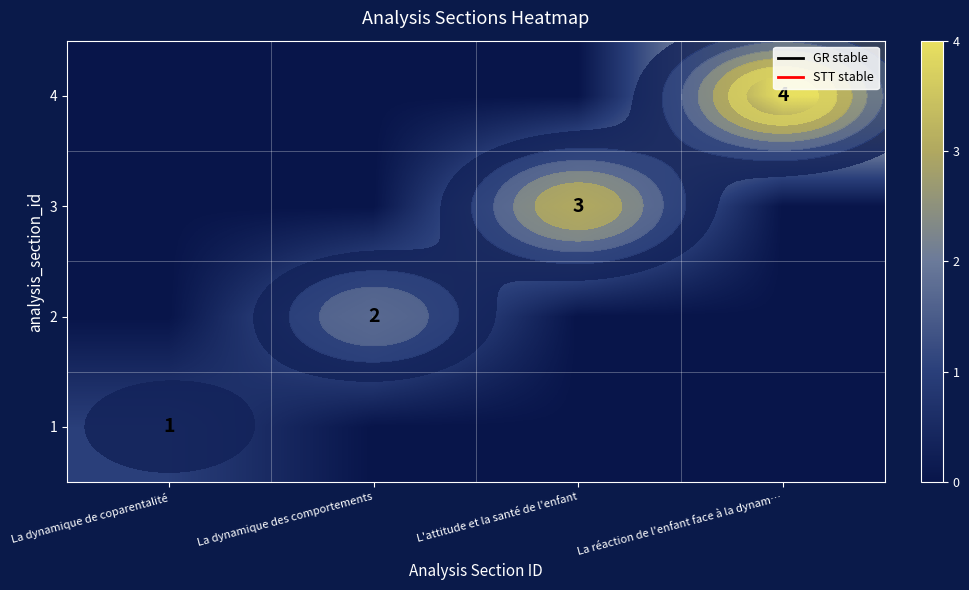

At how many categories does at least one series exceed 0?

4